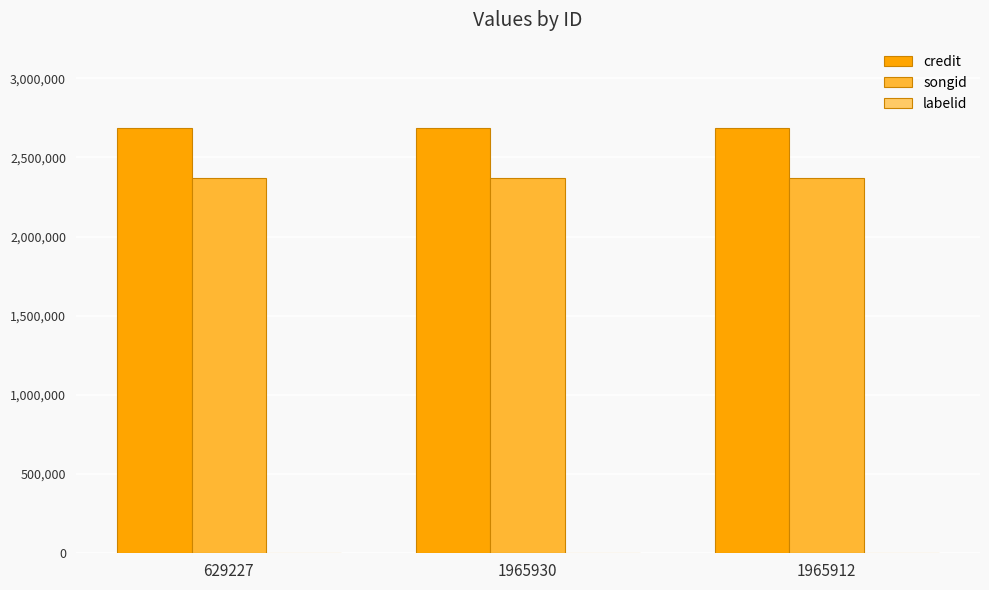

What is the maximum value shown in the chart?

2686921